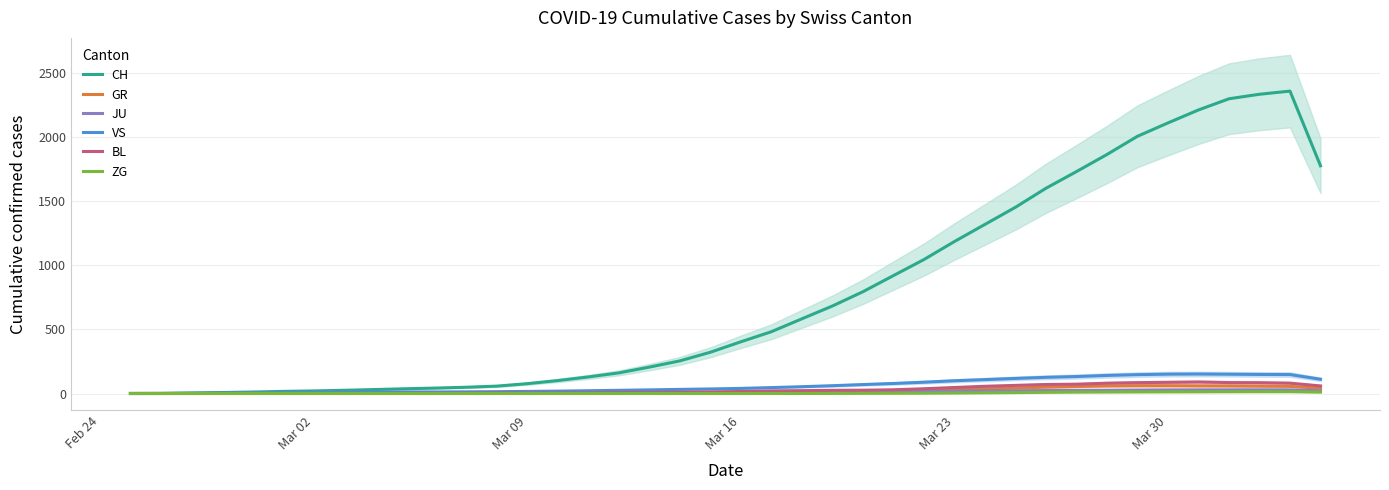

True or false: JU has more than 1 points higher than both neighbors.

False